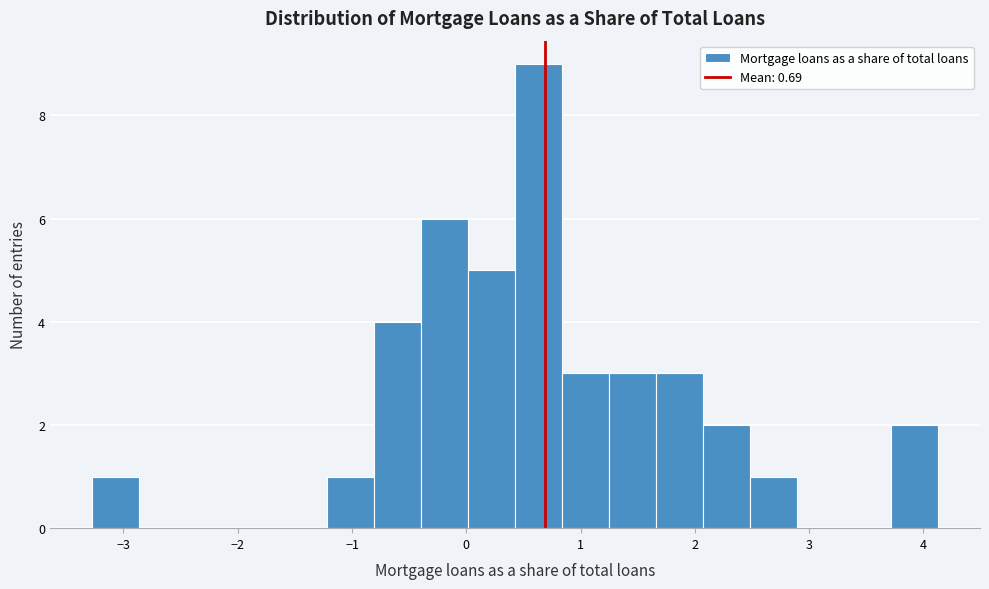

Reading left to right, list every bar in this chart as the range it spans on the x-axis followed by its height. Neither the bar edges nor the heights are printed on the chart, so give them approximately, as read against the axes.

-3.3 to -2.9: 1
-2.9 to -2.5: 0
-2.5 to -2.0: 0
-2.0 to -1.6: 0
-1.6 to -1.2: 0
-1.2 to -0.8: 1
-0.8 to -0.4: 4
-0.4 to 0.0: 6
0.0 to 0.4: 5
0.4 to 0.8: 9
0.8 to 1.2: 3
1.2 to 1.7: 3
1.7 to 2.1: 3
2.1 to 2.5: 2
2.5 to 2.9: 1
2.9 to 3.3: 0
3.3 to 3.7: 0
3.7 to 4.1: 2